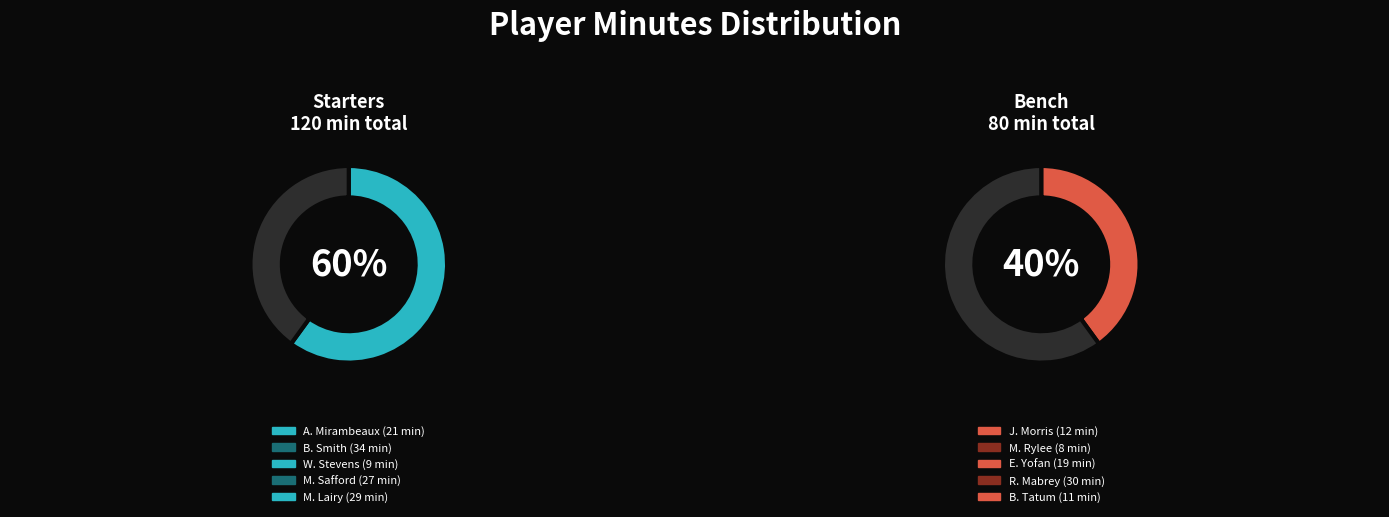

What is the change in value from W. Stevens to E. Yofan?

+10